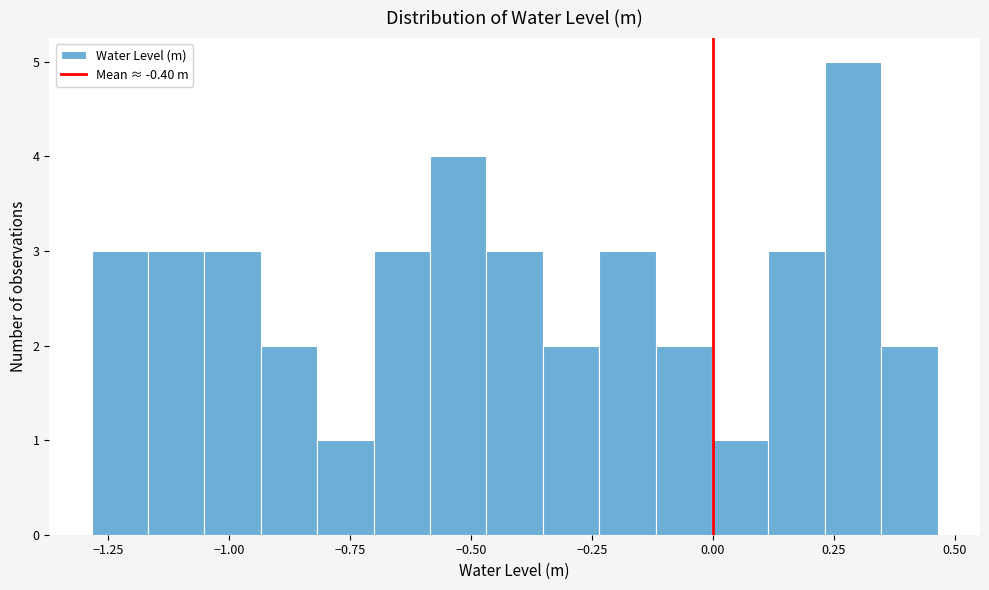

Around what value on the x-axis is the tallest bar? Give the approximate position of its centre, as read against the axis.

0.30